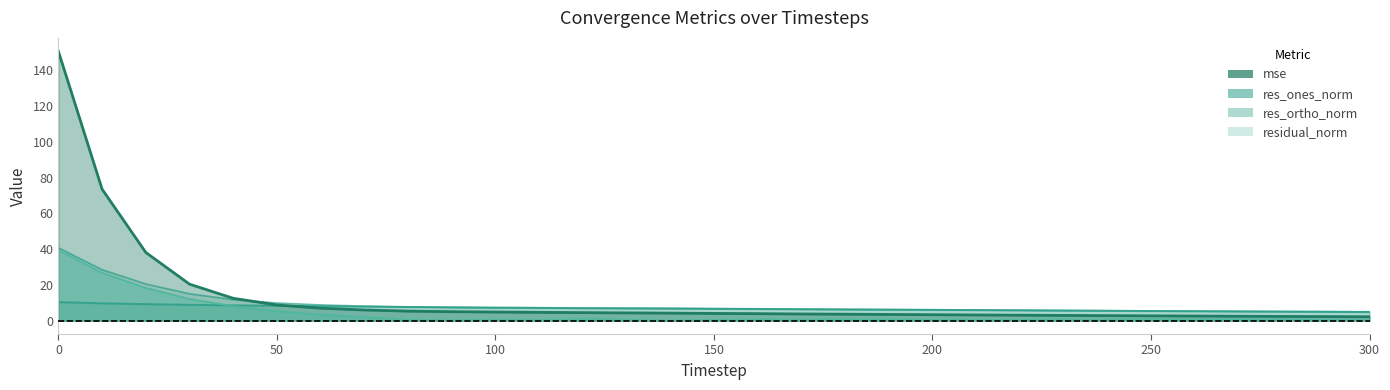

Reading right to left, extract all data points from this chart.

mse: 2.1	2.2	2.3	2.4	2.5	2.7	2.8	2.9	3.0	3.1	3.3	3.4	3.6	3.7	3.9	4.0	4.2	4.3	4.4	4.6	4.8	5.0	5.3	5.9	6.9	8.7	12.5	20.4	38.1	73.5	150.6
res_ones_norm: 0.3	0.5	0.5	0.8	0.6	0.8	0.5	0.5	0.5	0.4	0.5	0.7	0.8	0.4	0.6	0.4	0.2	0.4	1.0	0.3	0.6	0.2	0.6	1.9	3.4	5.2	8.0	12.1	18.3	26.7	39.4
res_ortho_norm: 4.8	4.9	5.0	5.1	5.2	5.3	5.5	5.6	5.7	5.9	6.0	6.1	6.2	6.4	6.5	6.6	6.8	6.9	6.9	7.1	7.2	7.4	7.6	7.8	8.1	8.3	8.5	8.8	9.2	9.6	10.3
residual_norm: 4.8	5.0	5.1	5.2	5.3	5.4	5.5	5.6	5.8	5.9	6.0	6.1	6.3	6.4	6.5	6.6	6.8	6.9	7.0	7.1	7.2	7.4	7.6	8.1	8.7	9.8	11.7	15.0	20.5	28.4	40.7